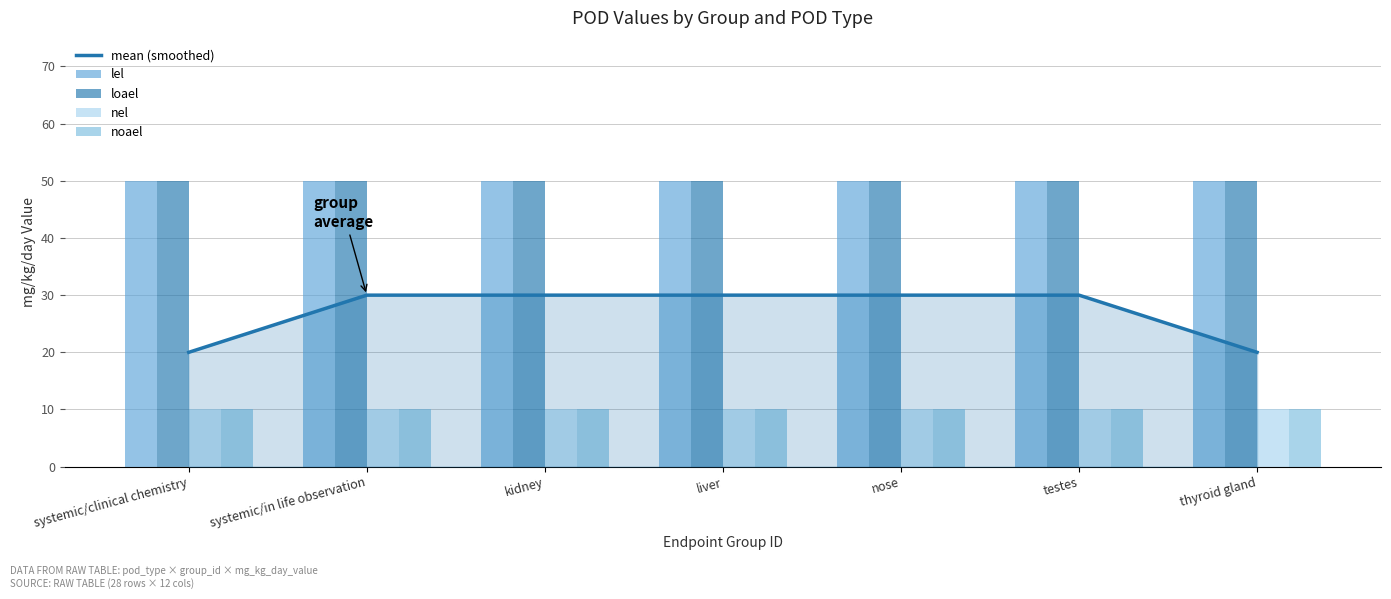

Reading right to left, list all the values displayed in this chart.

mean (smoothed): thyroid gland=20	testes=30	nose=30	liver=30	kidney=30	systemic/in life observation=30	systemic/clinical chemistry=20
lel: thyroid gland=50	testes=50	nose=50	liver=50	kidney=50	systemic/in life observation=50	systemic/clinical chemistry=50
loael: thyroid gland=50	testes=50	nose=50	liver=50	kidney=50	systemic/in life observation=50	systemic/clinical chemistry=50
nel: thyroid gland=10	testes=10	nose=10	liver=10	kidney=10	systemic/in life observation=10	systemic/clinical chemistry=10
noael: thyroid gland=10	testes=10	nose=10	liver=10	kidney=10	systemic/in life observation=10	systemic/clinical chemistry=10